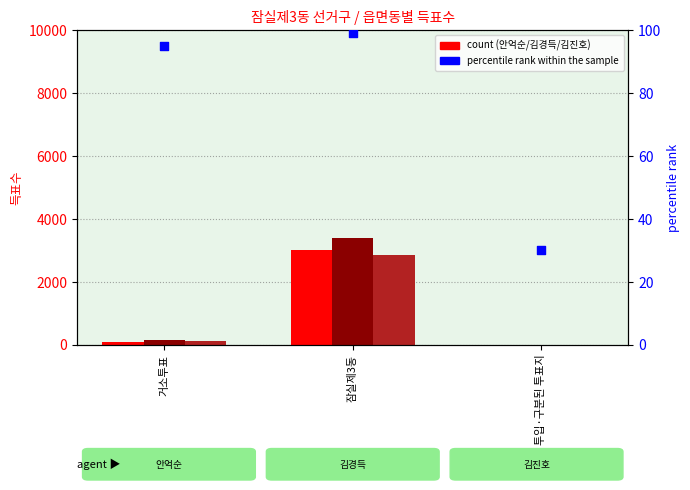

Which series has the largest total across all categories?

김경득